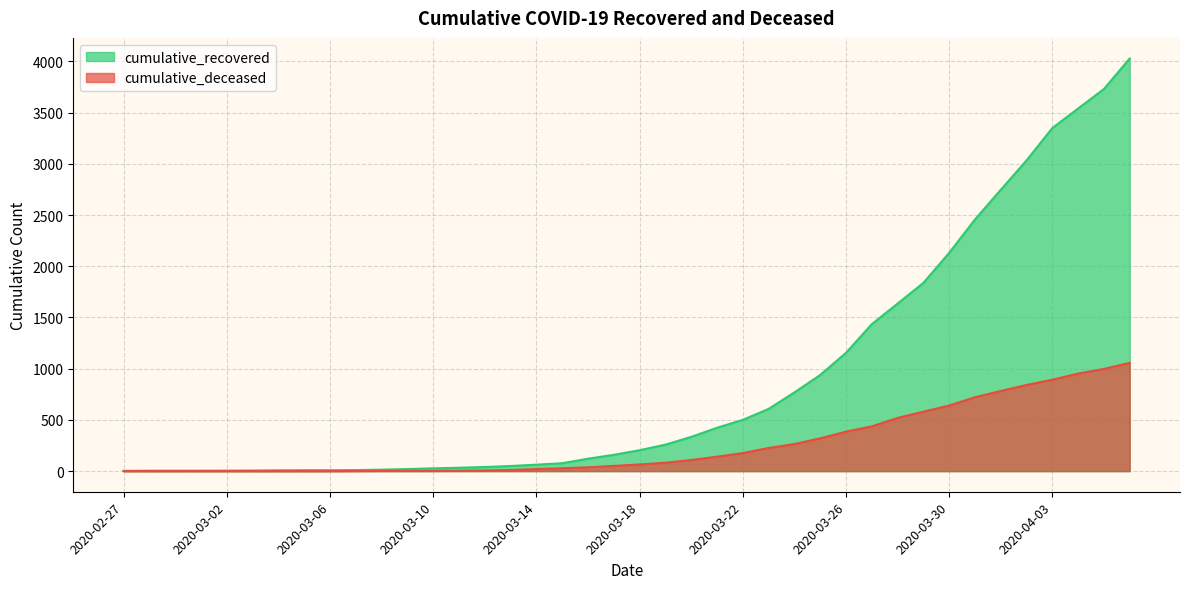

What is the difference between the cumulative_recovered values at 2020-04-04 and 2020-03-13?

3490